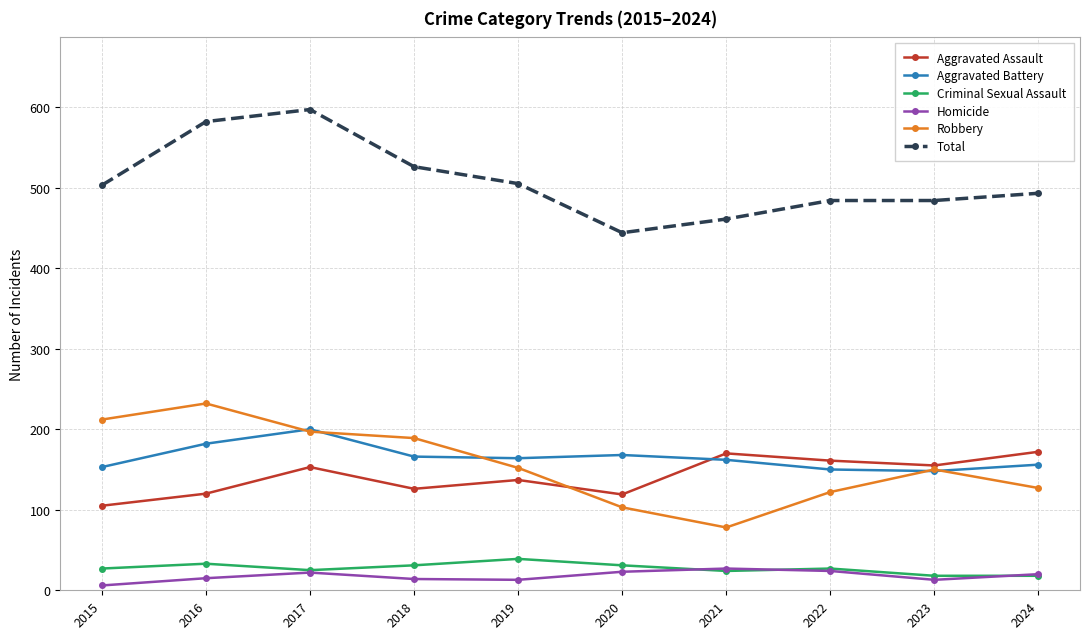

What is the sum of the Criminal Sexual Assault values at 2022 and 2018?

58